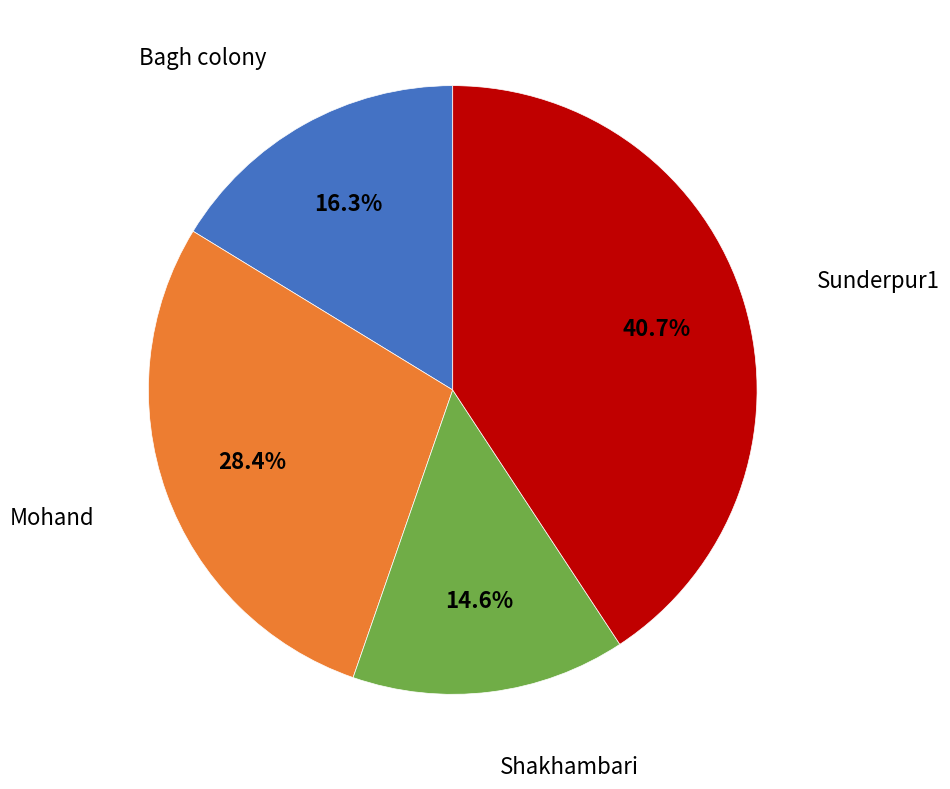

True or false: Shakhambari accounts for 15% of the total.

True